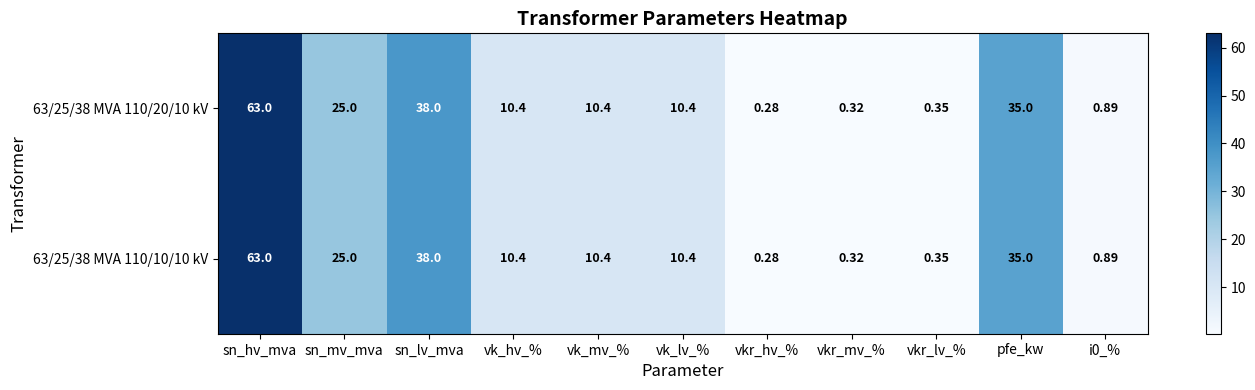

At which category is the sum across all series the highest?

sn_hv_mva